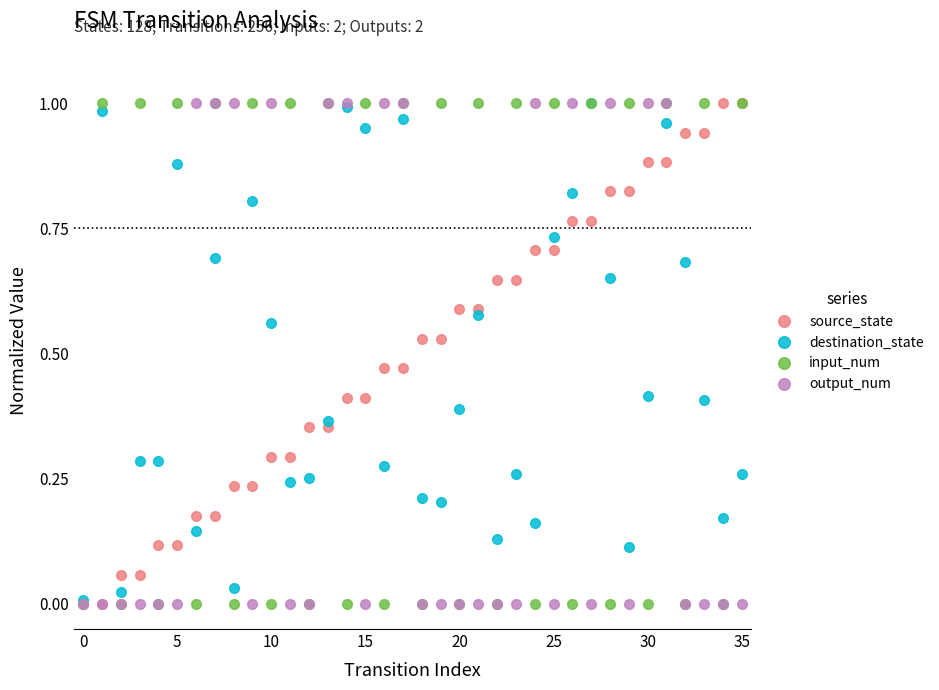

Does the chart have visible grid lines?

No